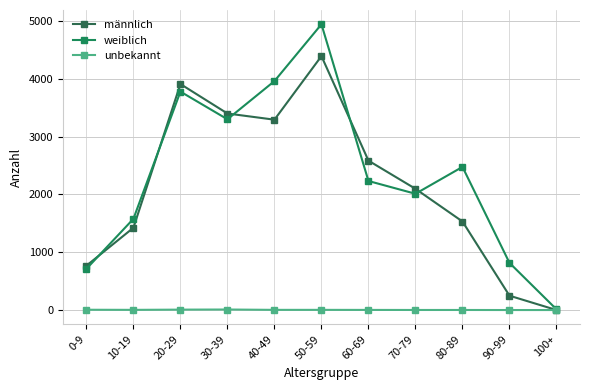

What is the maximum value shown in the chart?

4945